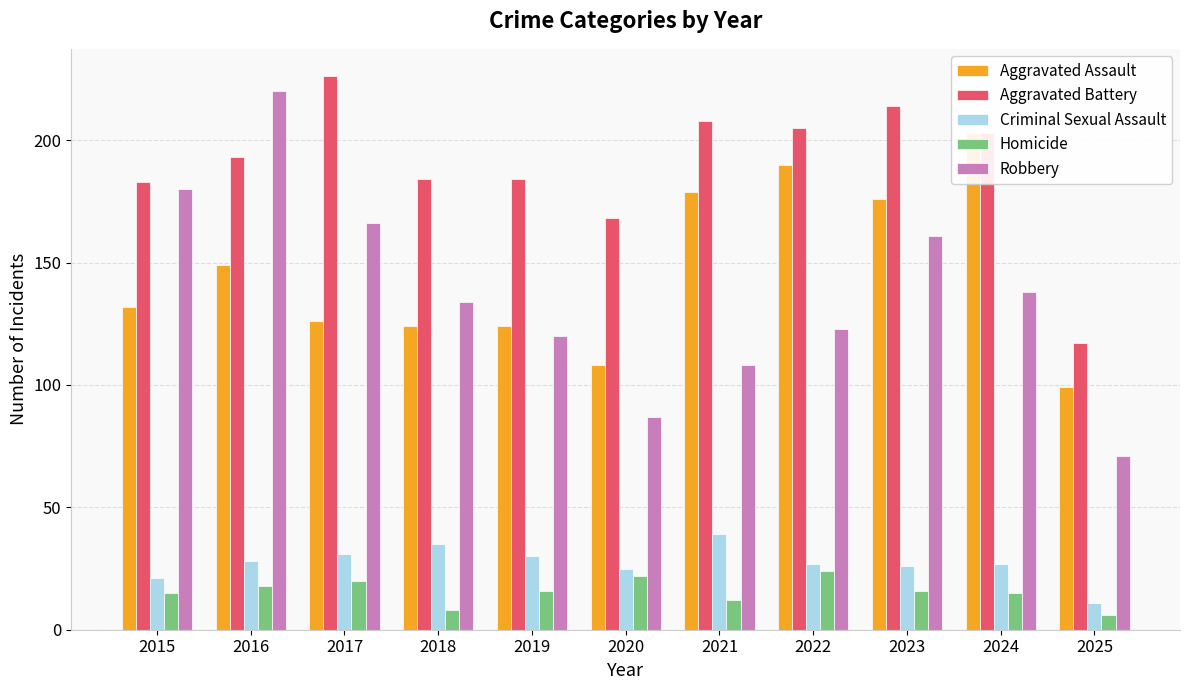

The Aggravated Battery series shows 271 at 2016. True or false?

False